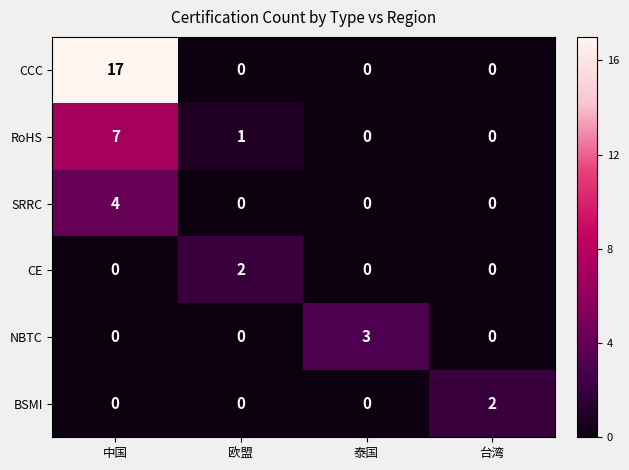

At which category does the chart reach its peak across all series?

中国